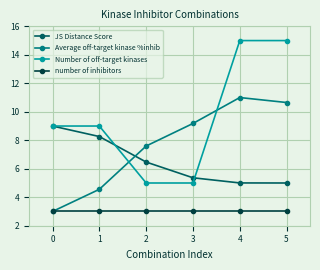

How many lines are shown in the chart?

4